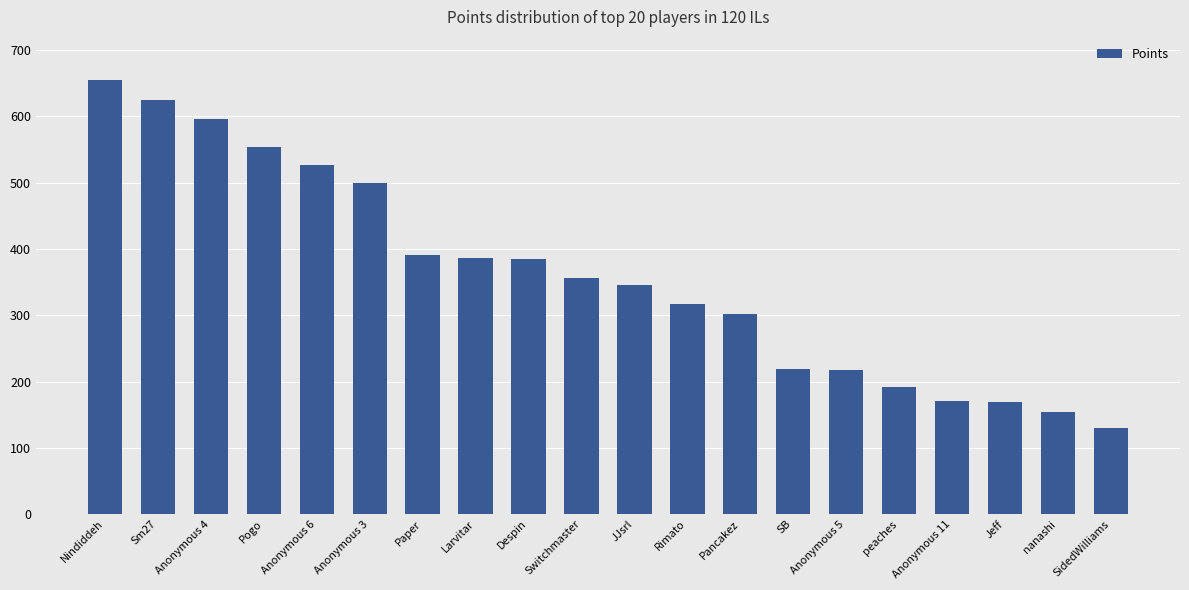

True or false: the data shows 302 at Pancakez.

True